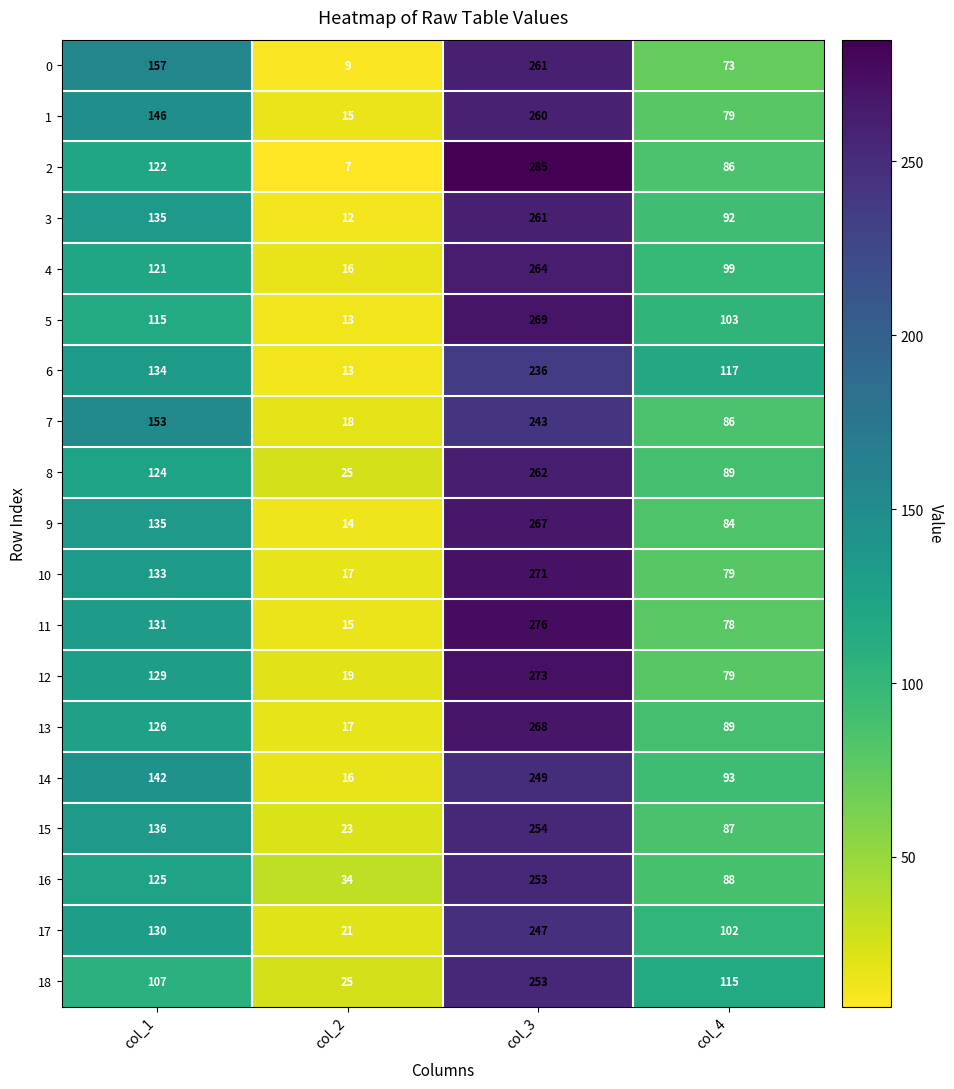

How many 2 values are between 86 and 285?

3